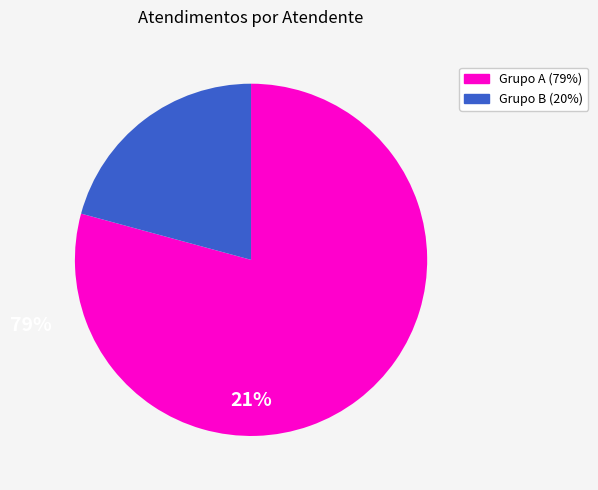

Does any single category account for the majority?

Yes